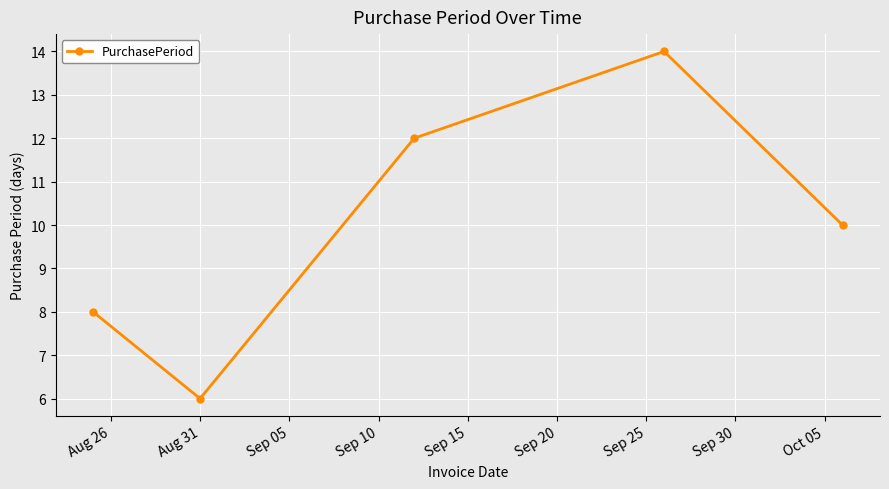

Reading right to left, list all the values displayed in this chart.

10	14	12	6	8